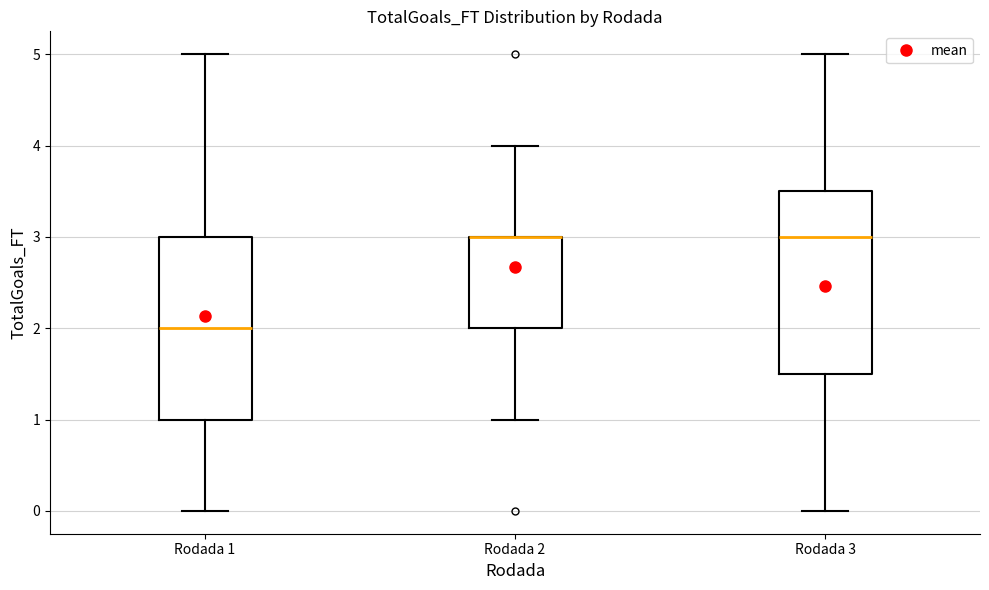

Reading left to right, transcribe this box plot: for each box, give where its median line is, the range the box spans, and where its two whiskers end, as read against the y-axis. The values are not printed on the chart, so give them approximately, as read against the axis.

Rodada 1: median 2.0, box 1.0 to 3.0, whiskers 0.0 to 5.0
Rodada 2: median 3.0 (drawn on the box's upper edge), box 2.0 to 3.0, whiskers 1.0 to 4.0
Rodada 3: median 3.0, box 1.5 to 3.5, whiskers 0.0 to 5.0